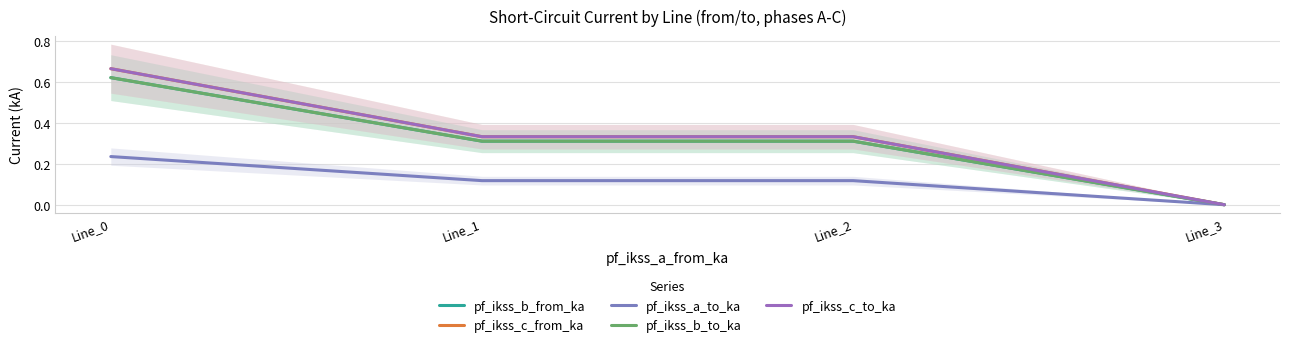

Is the value of pf_ikss_c_to_ka at Line_0 greater than the value of pf_ikss_a_to_ka at Line_0?

Yes